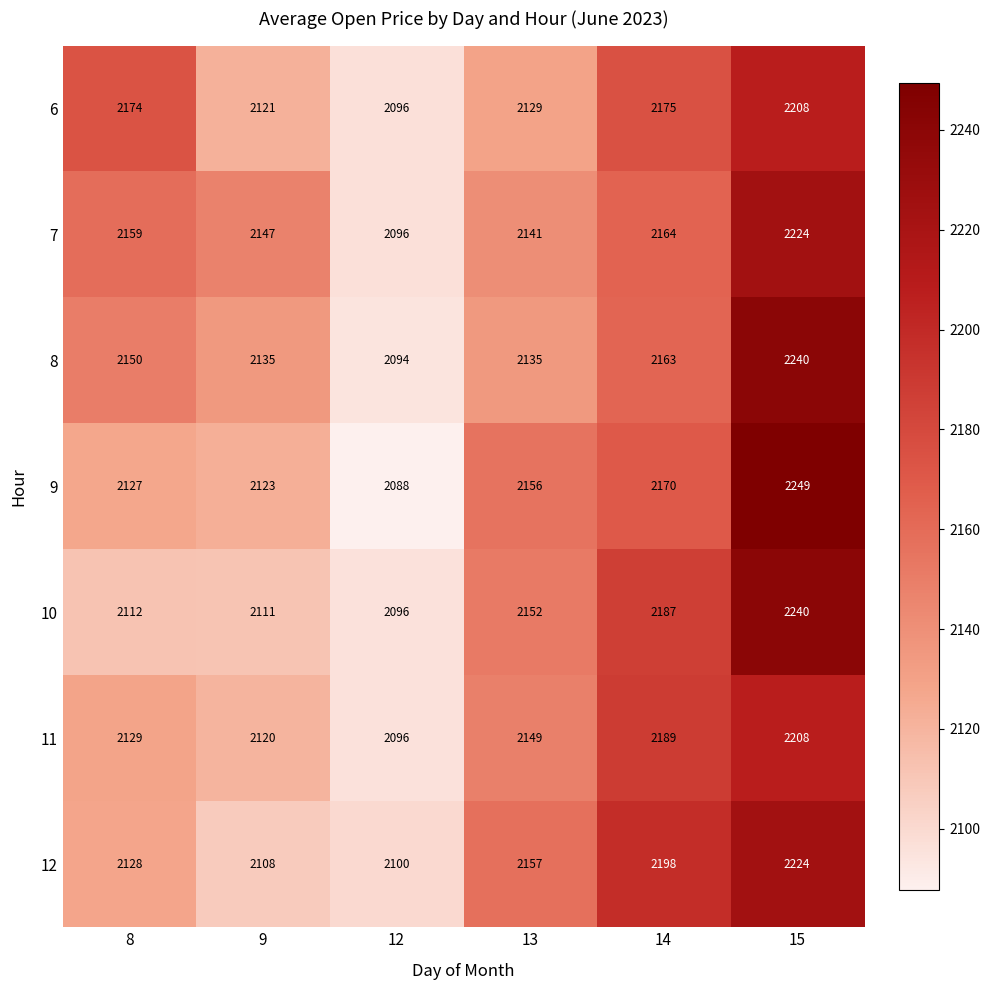

Read the 6 value at 15, to the nearest 10.

2210